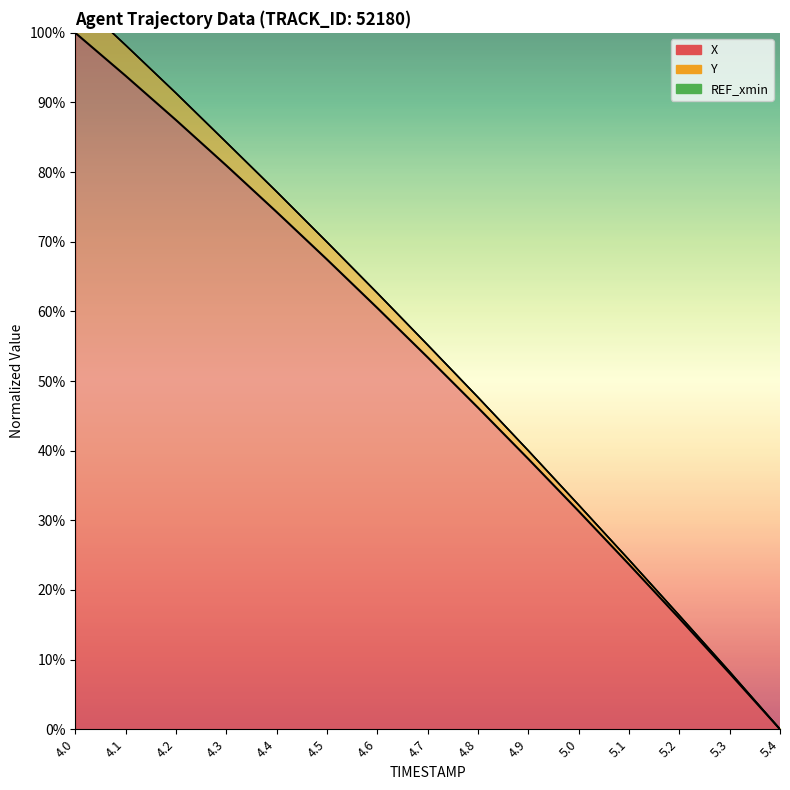

The X series shows 144.2 at 4.1. True or false?

False